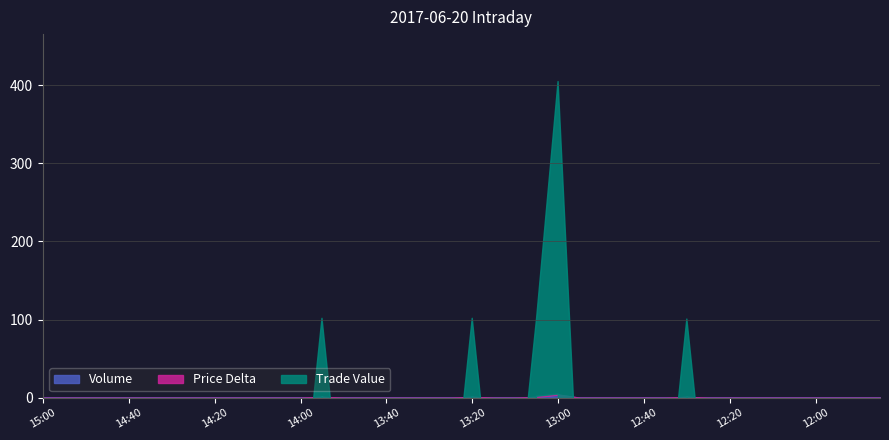

At which category does Volume (o) reach its first local peak?

13:55